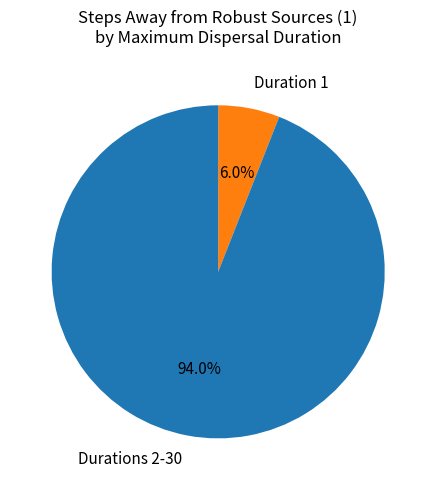

Which slice is the largest?

Durations 2-30